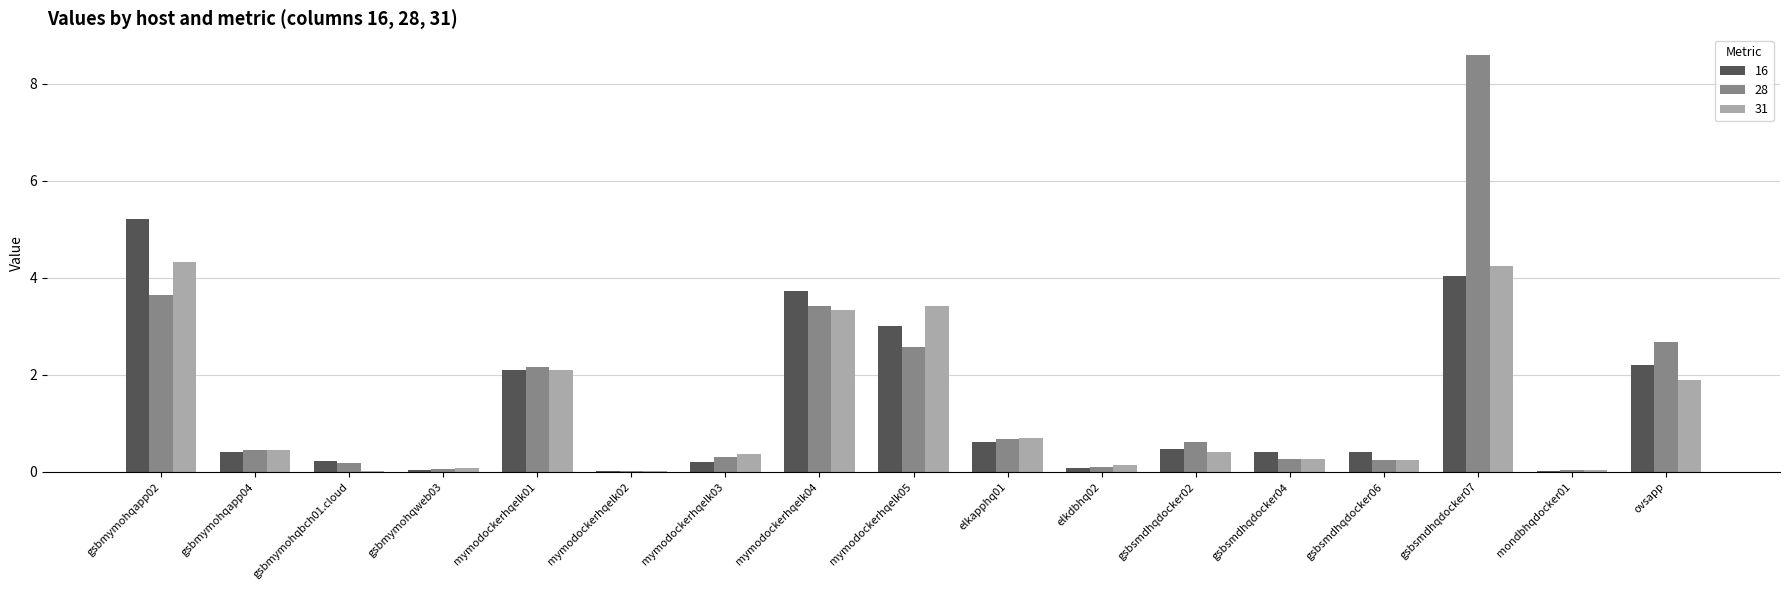

What is the maximum value shown in the chart?

8.6